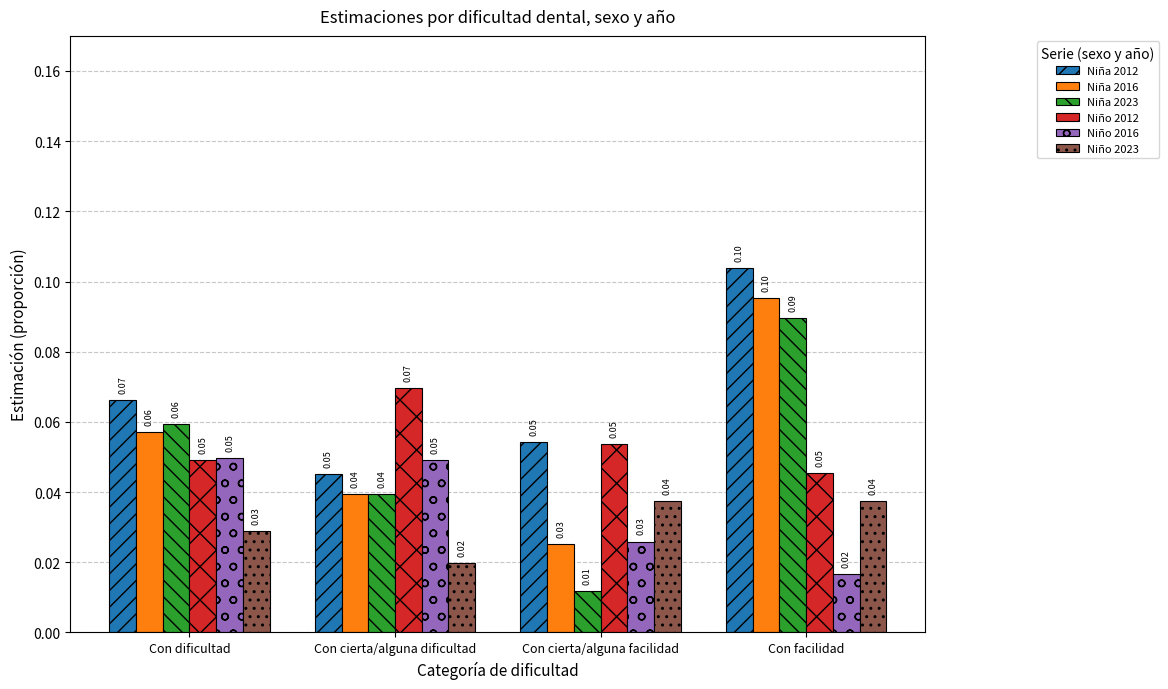

The Niño 2023 series shows 0.1 at Con dificultad. True or false?

False